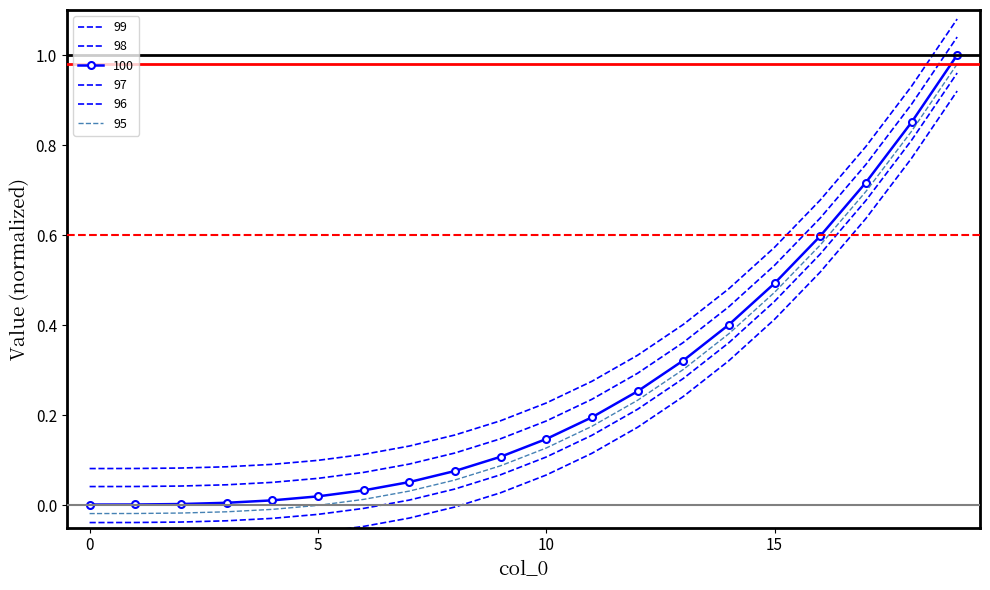

Is it true that 96 equals 0.1 at 15?

False